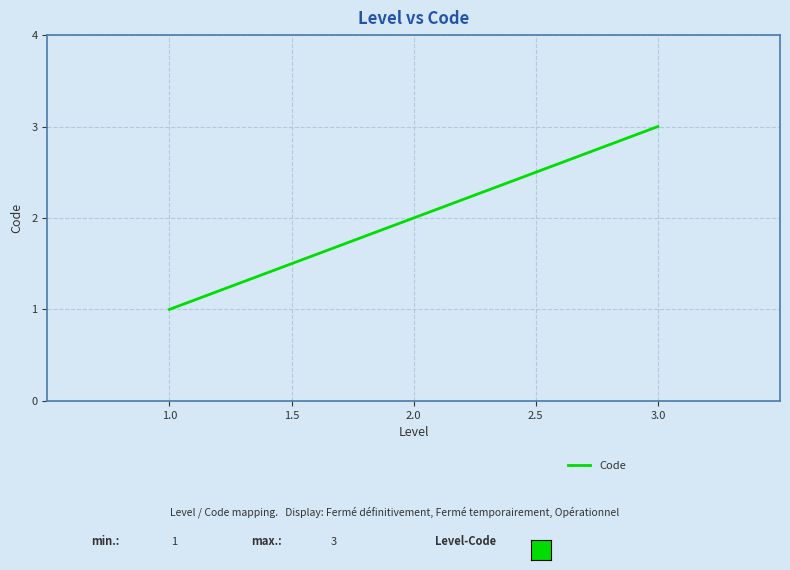

Approximately how many times larger is the value at 2.0 compared to 3.0?

0.7